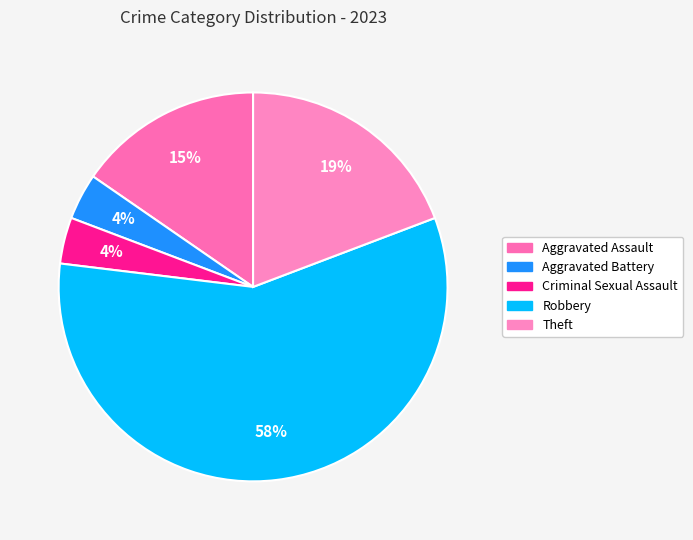

Rank the categories by value from highest to lowest.

Robbery, Theft, Aggravated Assault, Aggravated Battery, Criminal Sexual Assault